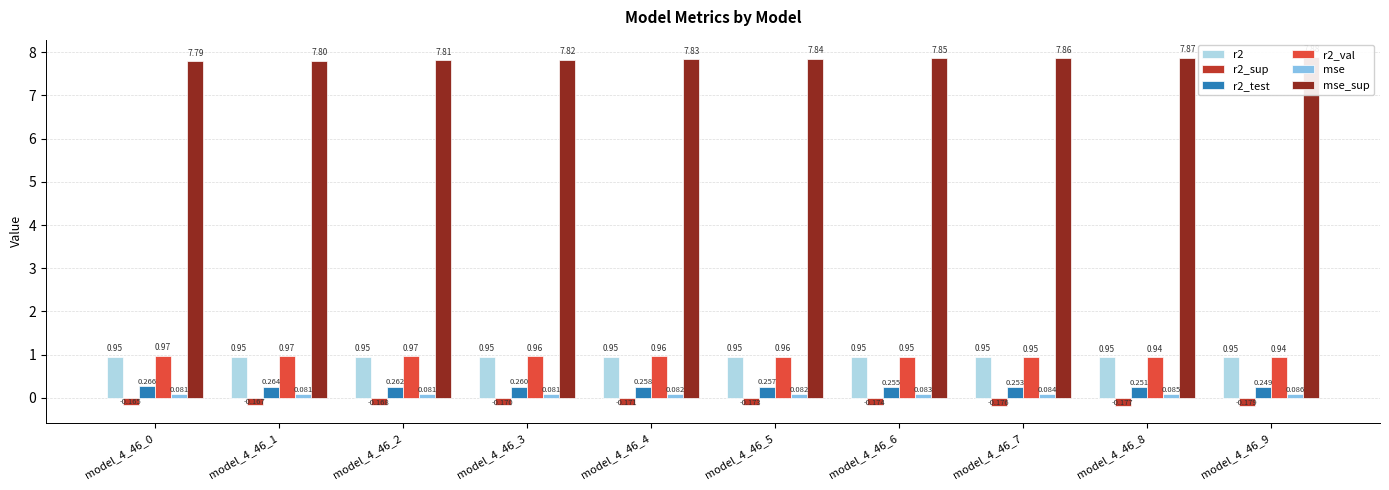

Rank the categories by mse_sup value from highest to lowest.

model_4_46_9, model_4_46_8, model_4_46_7, model_4_46_6, model_4_46_5, model_4_46_4, model_4_46_3, model_4_46_2, model_4_46_1, model_4_46_0